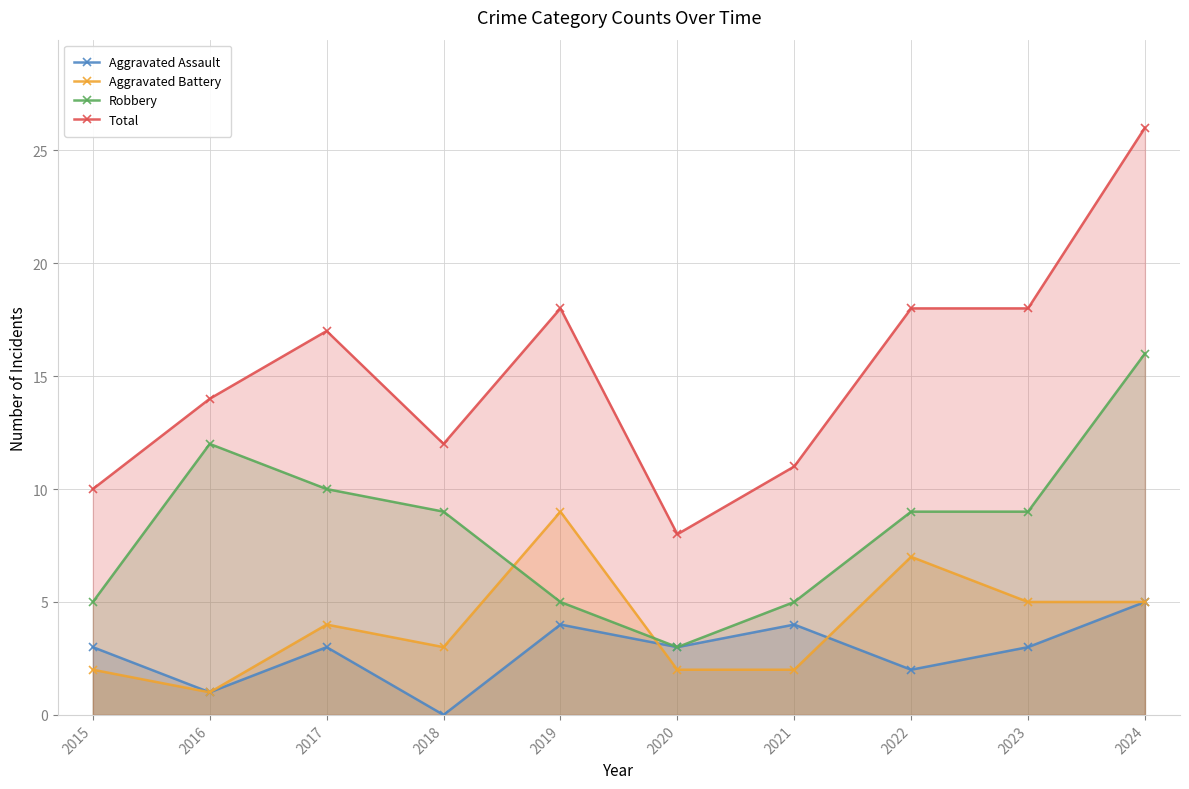

Reading right to left, extract all data points from this chart.

Aggravated Assault: 2024=5	2023=3	2022=2	2021=4	2020=3	2019=4	2018=0	2017=3	2016=1	2015=3
Aggravated Battery: 2024=5	2023=5	2022=7	2021=2	2020=2	2019=9	2018=3	2017=4	2016=1	2015=2
Robbery: 2024=16	2023=9	2022=9	2021=5	2020=3	2019=5	2018=9	2017=10	2016=12	2015=5
Total: 2024=26	2023=18	2022=18	2021=11	2020=8	2019=18	2018=12	2017=17	2016=14	2015=10